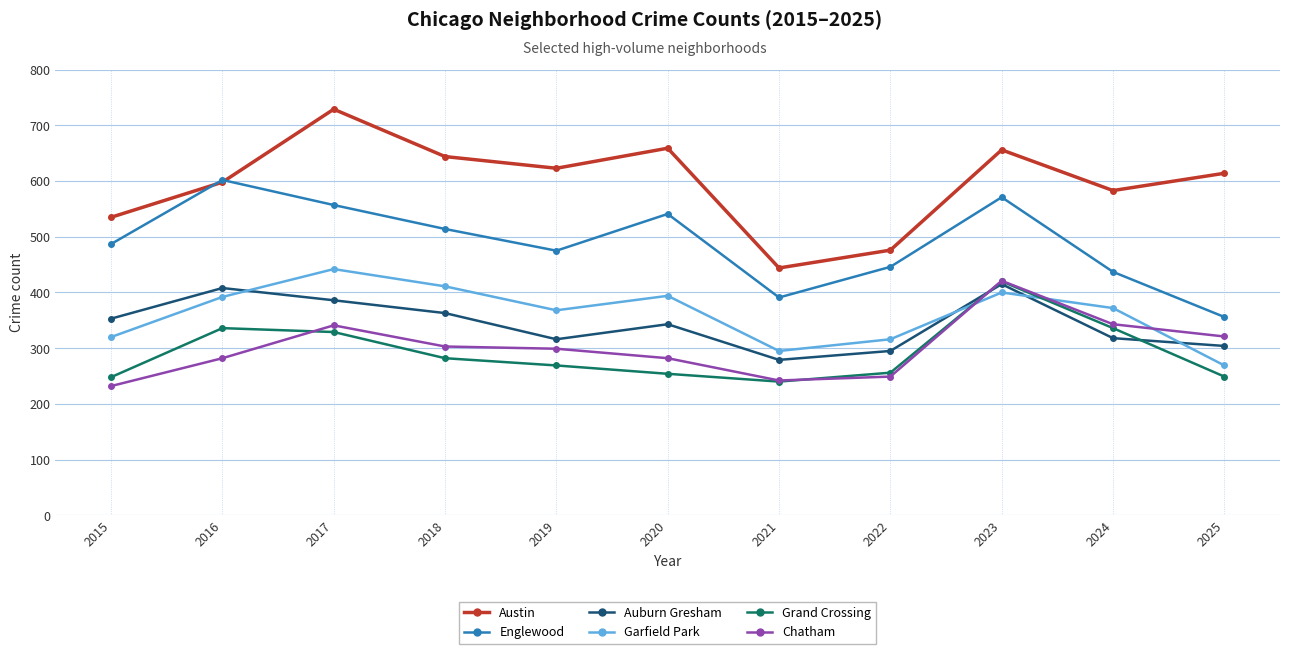

What are all the series names shown in the legend?

Austin, Englewood, Auburn Gresham, Garfield Park, Grand Crossing, Chatham